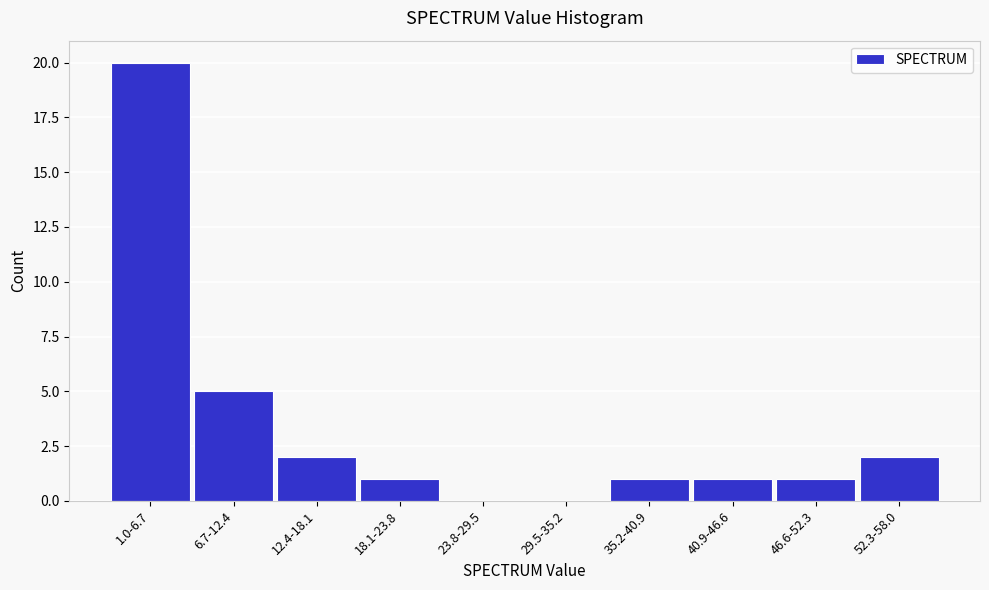

Reading left to right, extract all data points from this chart.

1.0-6.7=20	6.7-12.4=5	12.4-18.1=2	18.1-23.8=1	23.8-29.5=0	29.5-35.2=0	35.2-40.9=1	40.9-46.6=1	46.6-52.3=1	52.3-58.0=2